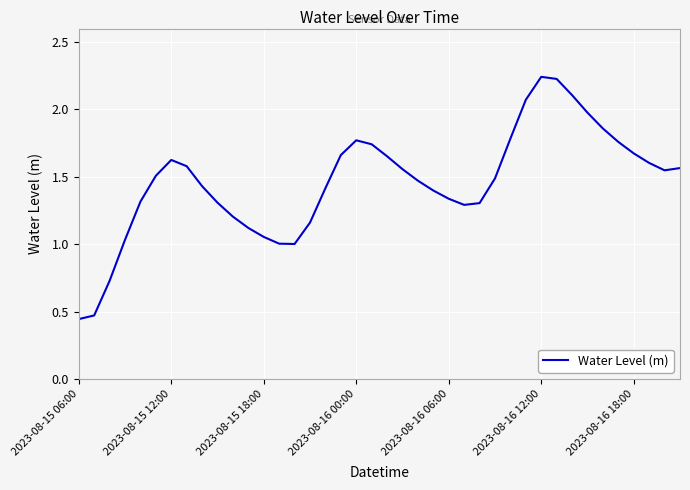

What is the value of the 19th point from the left?

1.8